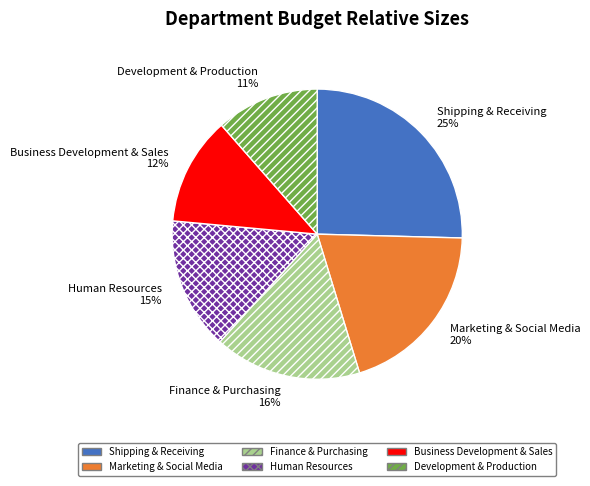

Between Marketing & Social Media and Shipping & Receiving, which is larger?

Shipping & Receiving